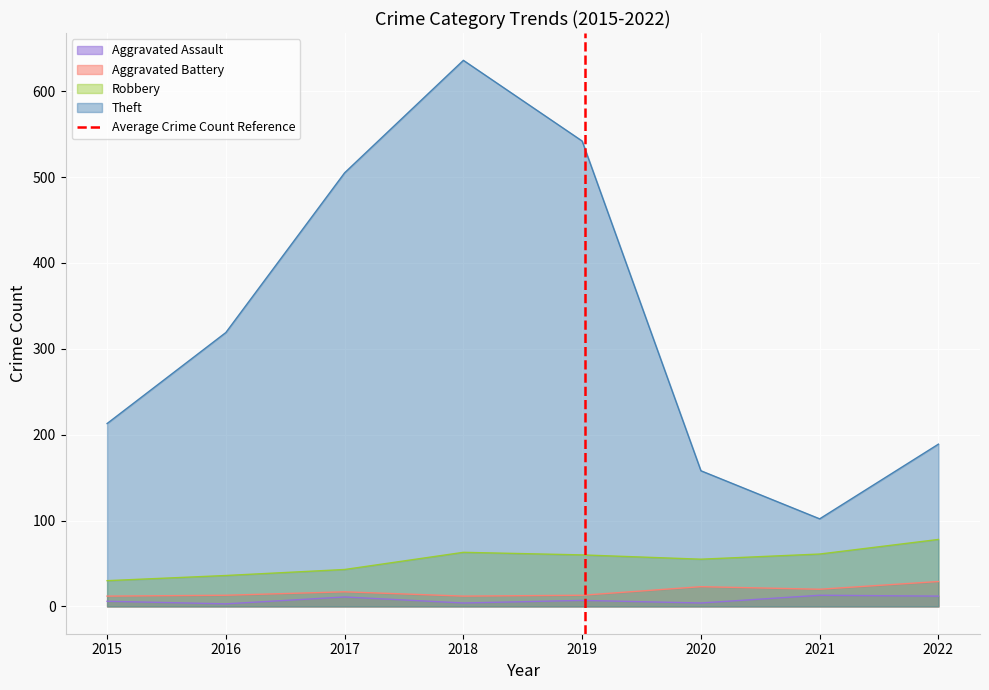

What is the minimum value for Robbery?

30